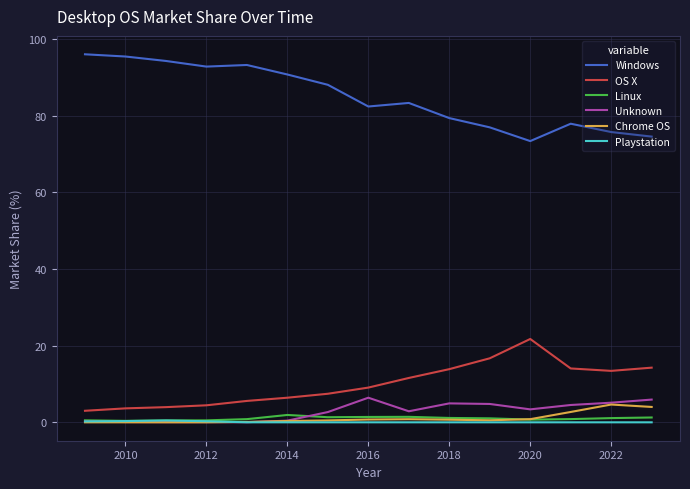

Which series has the largest total across all categories?

Windows